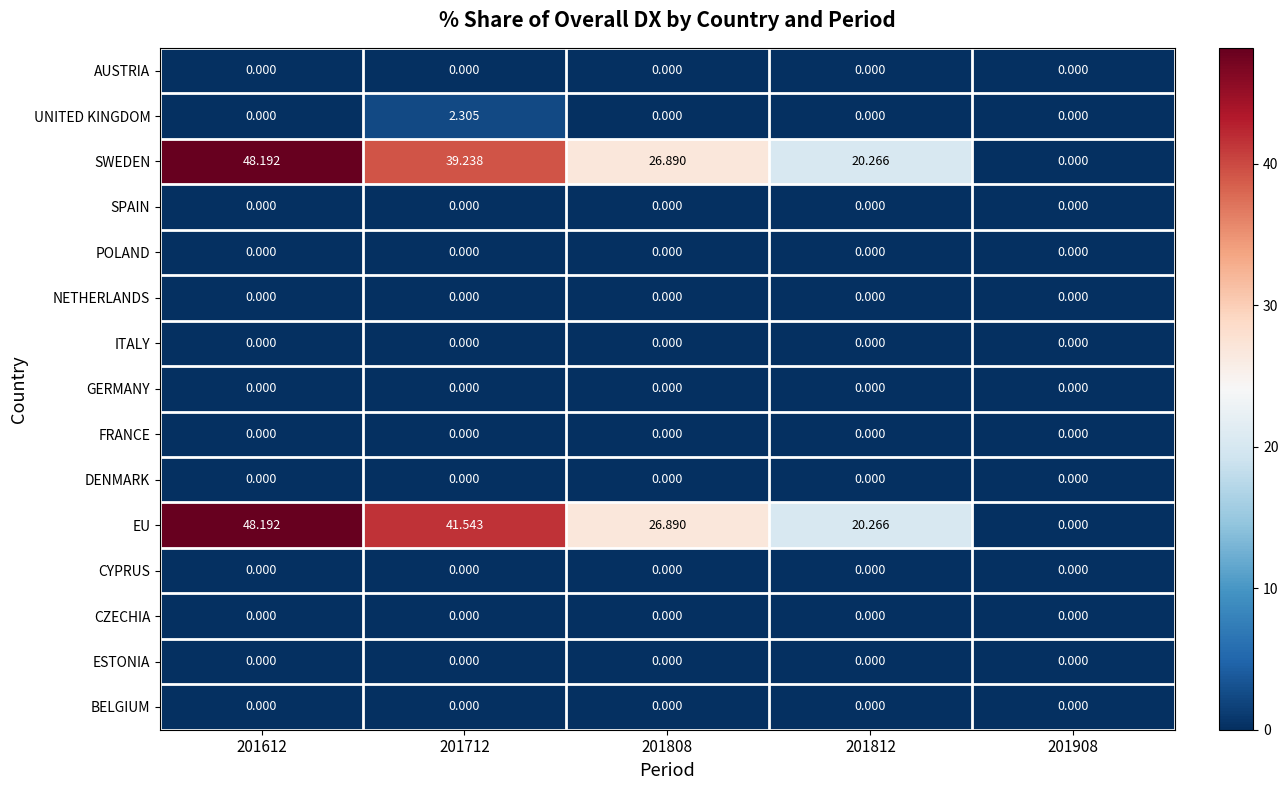

Between 201612 and 201712, which series saw the biggest shift?

SWEDEN